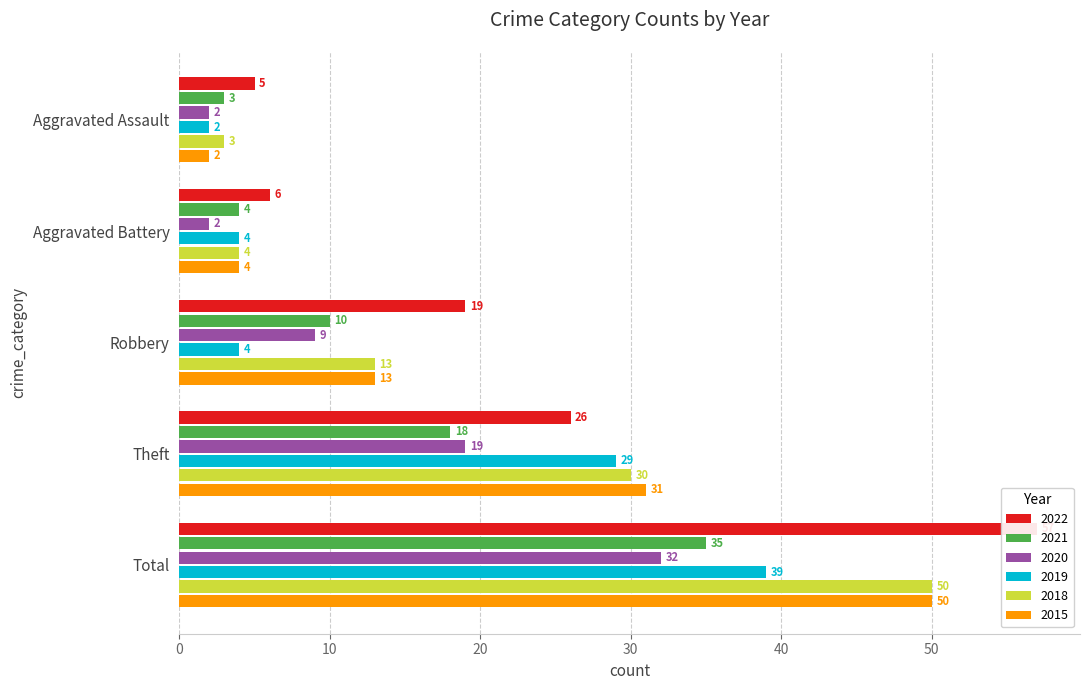

Reading left to right, extract all data points from this chart.

2022: Aggravated Assault=5	Aggravated Battery=6	Robbery=19	Theft=26	Total=57
2021: Aggravated Assault=3	Aggravated Battery=4	Robbery=10	Theft=18	Total=35
2020: Aggravated Assault=2	Aggravated Battery=2	Robbery=9	Theft=19	Total=32
2019: Aggravated Assault=2	Aggravated Battery=4	Robbery=4	Theft=29	Total=39
2018: Aggravated Assault=3	Aggravated Battery=4	Robbery=13	Theft=30	Total=50
2015: Aggravated Assault=2	Aggravated Battery=4	Robbery=13	Theft=31	Total=50